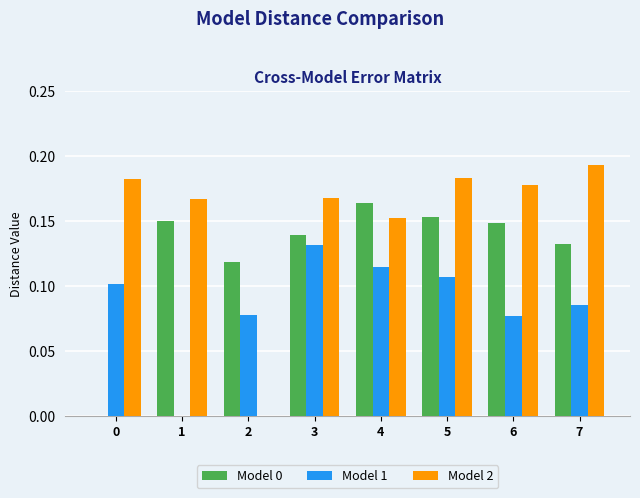

Which category has the highest value across all series?

7